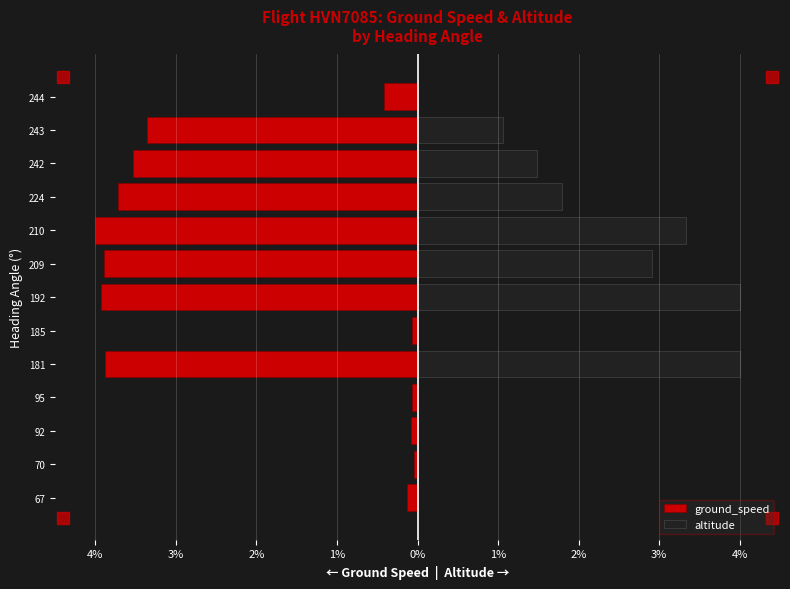

Reading right to left, what are all the values shown in this chart?

ground_speed: -0.4	-3.4	-3.5	-3.7	-4.0	-3.9	-3.9	-0.1	-3.9	-0.1	-0.1	-0.0	-0.1
altitude: 0.0	1.1	1.5	1.8	3.3	2.9	4.0	0.0	4.0	0.0	0.0	0.0	0.0